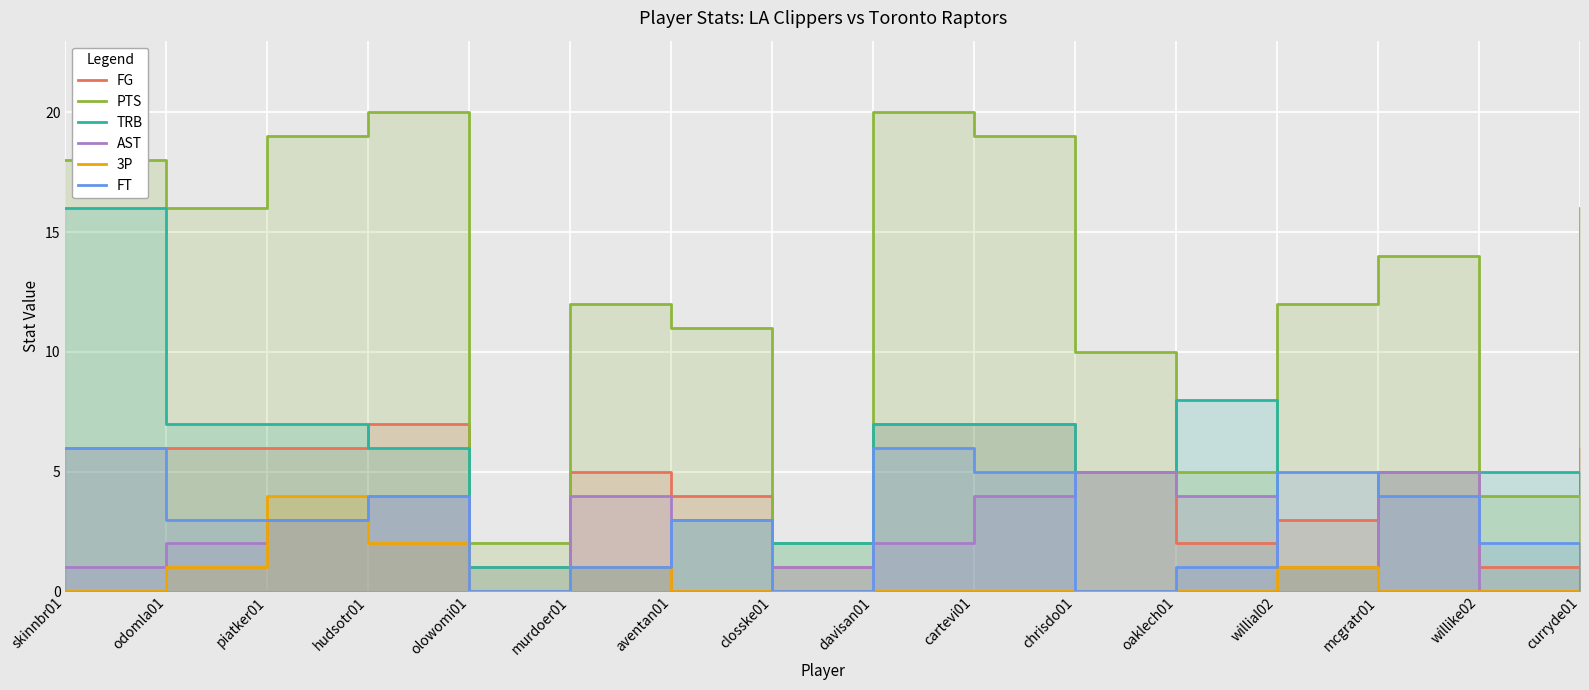

True or false: TRB has a value of 5 at chrisdo01.

True